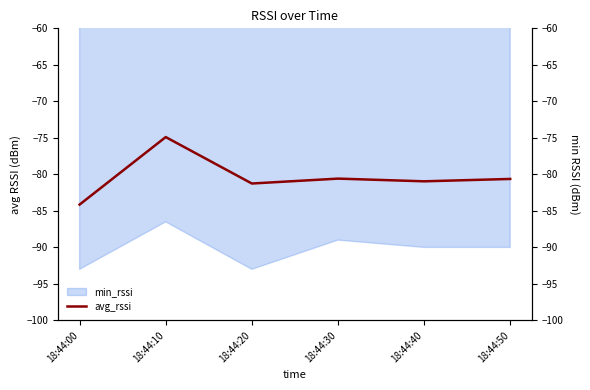

Rank the categories by value from highest to lowest.

18:44:10, 18:44:30, 18:44:50, 18:44:40, 18:44:20, 18:44:00